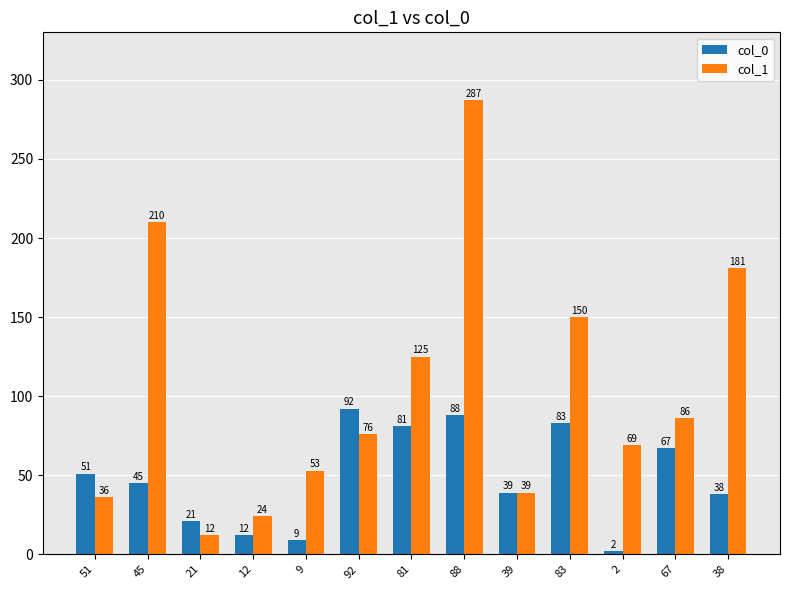

Where is col_0 nearest to the value 47?

45